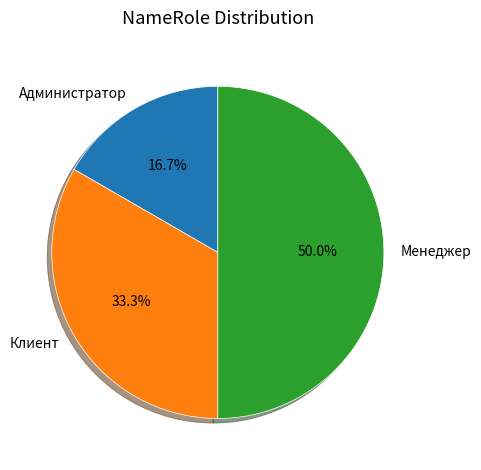

To the nearest percent, what percentage of the pie is Менеджер?

50%